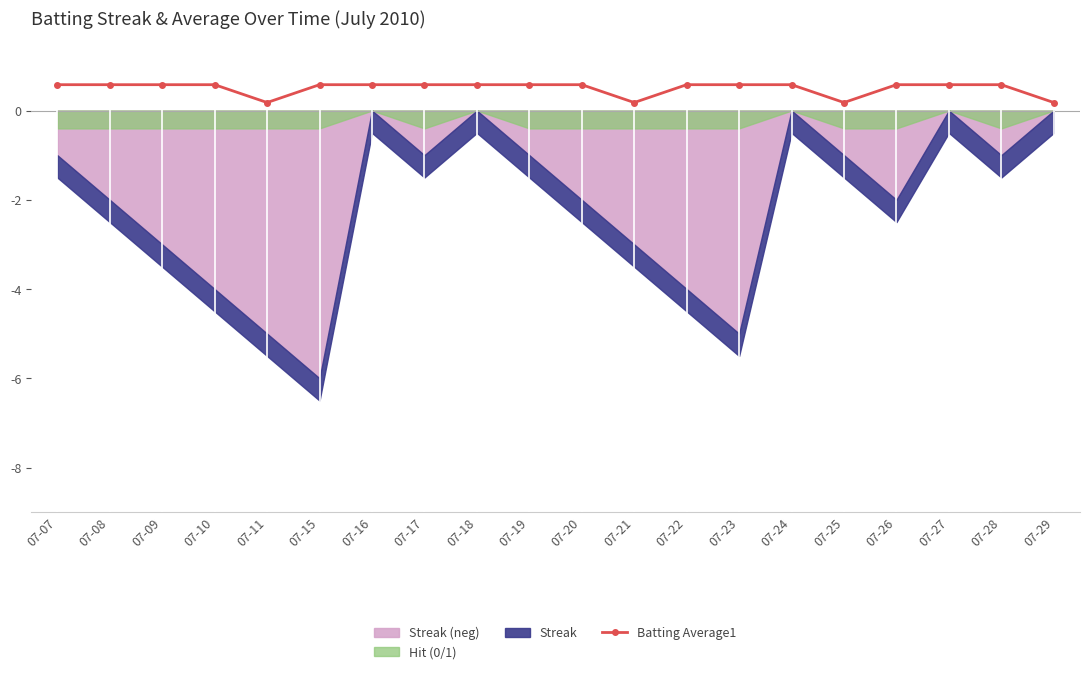

True or false: Batting Average1 has a value of 0.6 at 07-22.

True